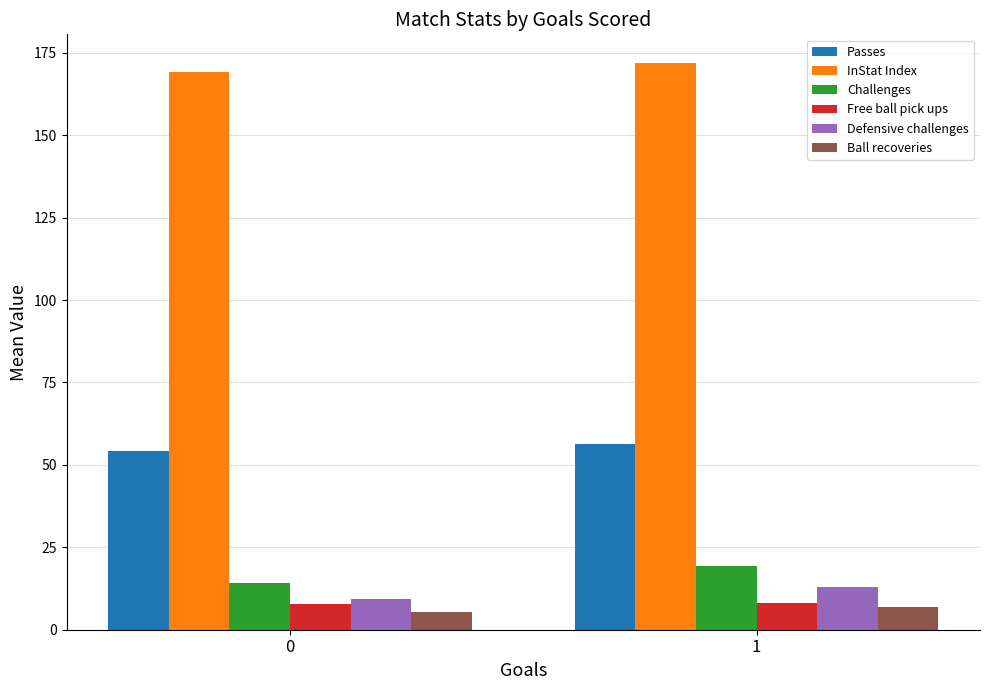

True or false: Challenges has a value of 14.2 at 0.

True